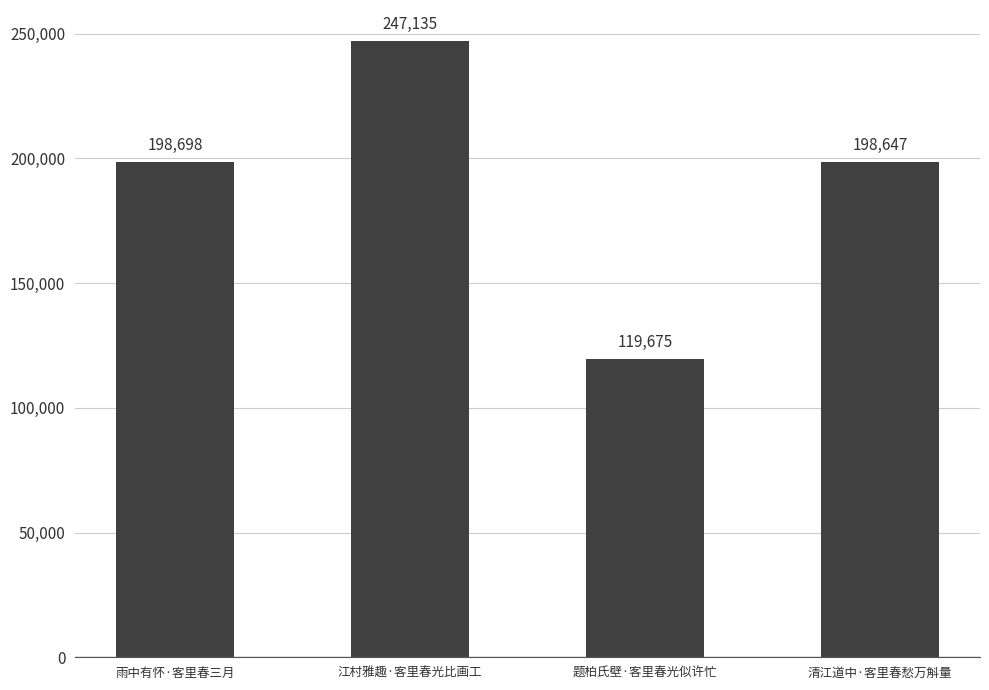

What value does the data have at 题柏氏壁·客里春光似许忙, to the nearest 100?

119700